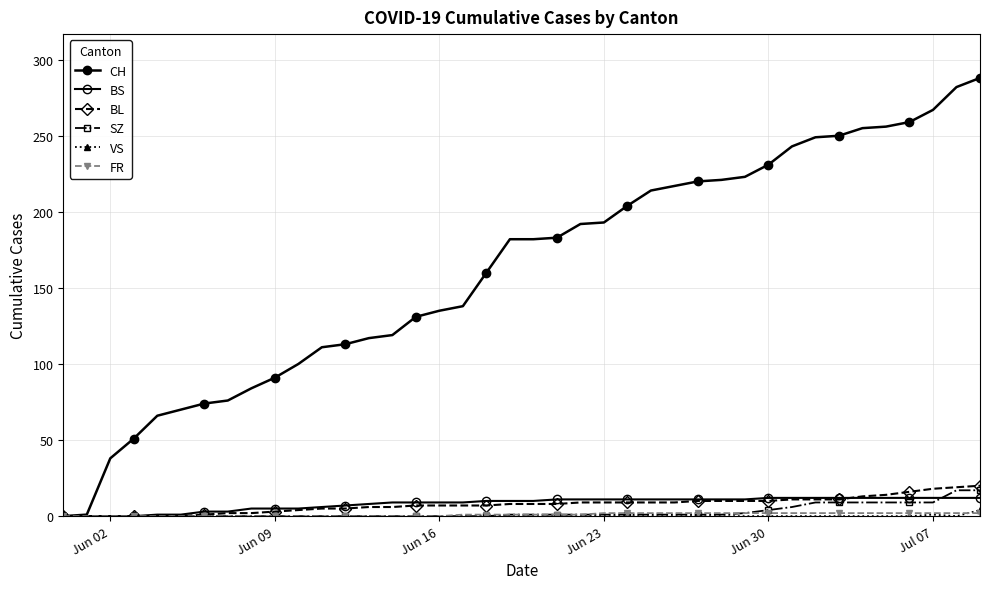

Count the number of data series in this chart.

6